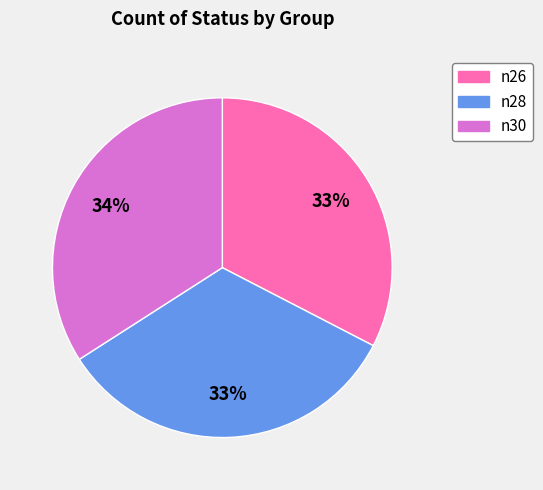

To the nearest percent, what percentage of the pie is n28?

33%